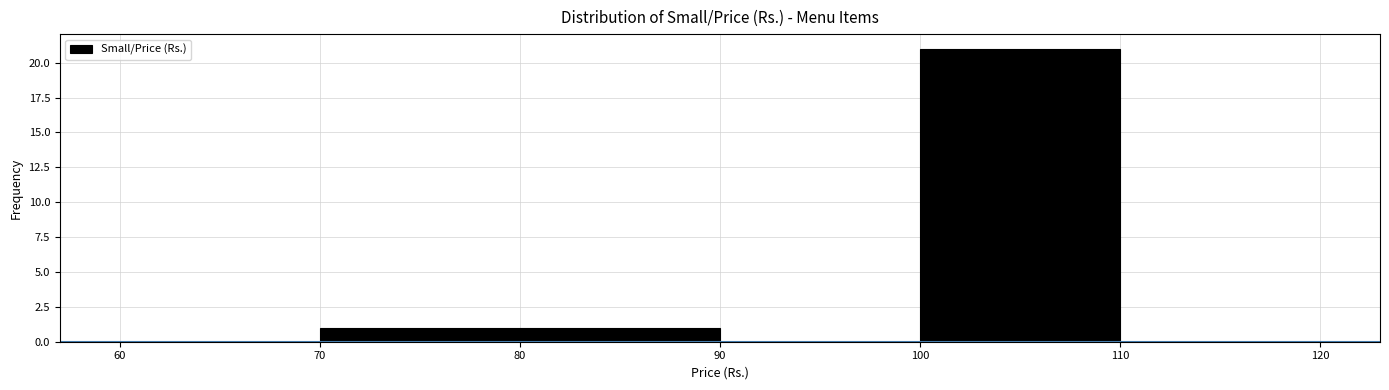

Reading left to right, list every bar in this chart as the range it spans on the x-axis followed by its height. The values are not printed on the chart, so give them approximately, as read against the axis.

60 to 70: 0
70 to 80: 1
80 to 90: 1
90 to 100: 0
100 to 110: 21
110 to 120: 0